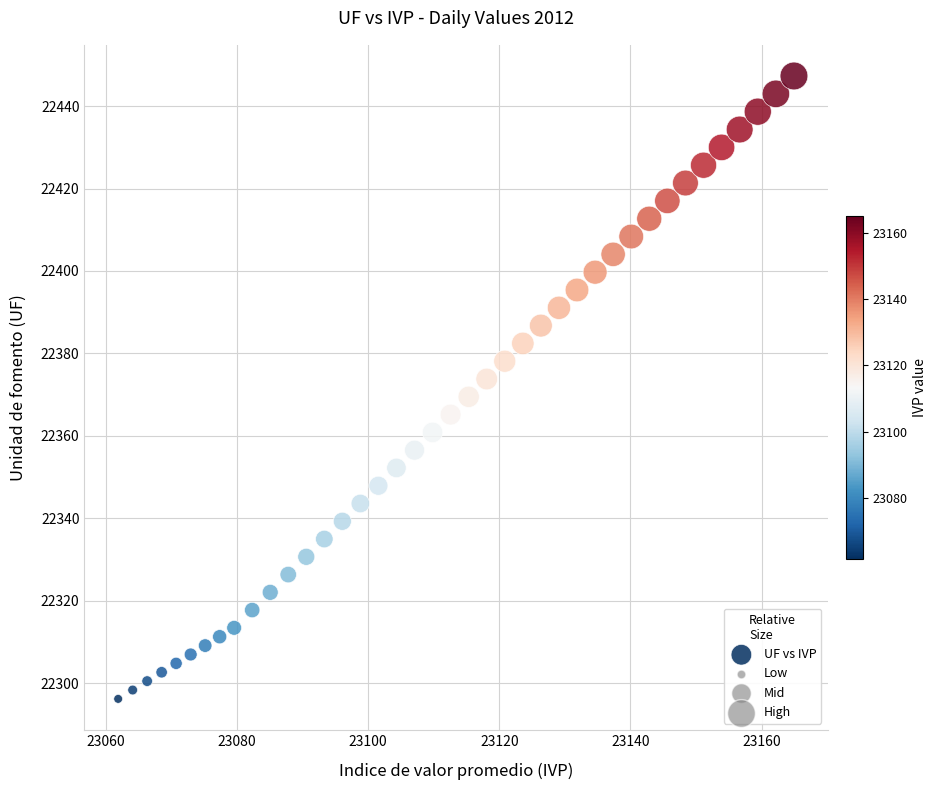

What is the range of Y values (max minus min)?

151.1